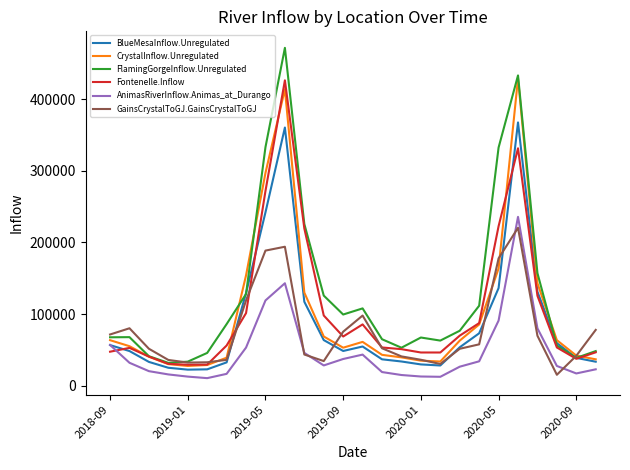

How many times do Fontenelle.Inflow and AnimasRiverInflow.Animas_at_Durango cross each other?

1